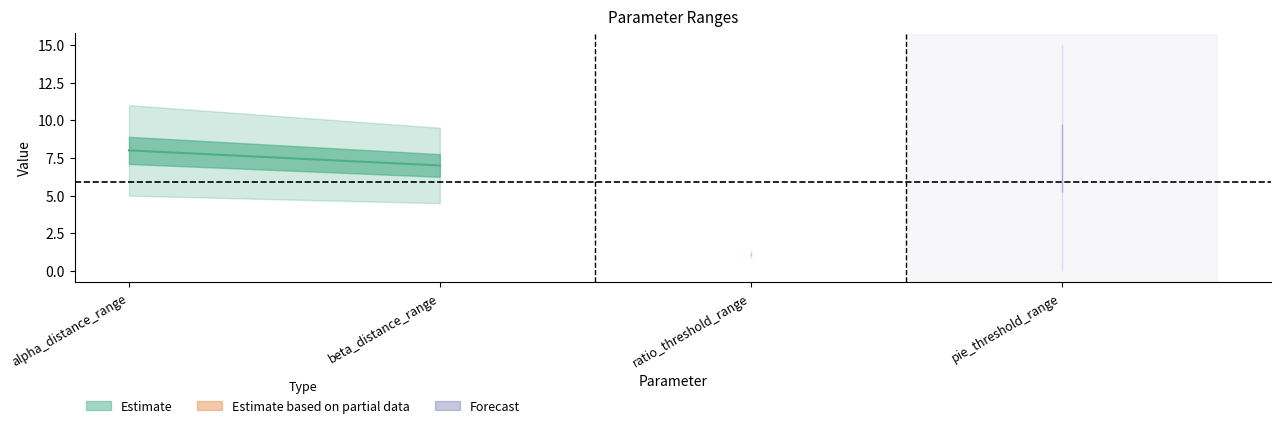

Reading left to right, list all the values displayed in this chart.

Min: alpha_distance_range=5.0	beta_distance_range=4.5	ratio_threshold_range=0.8	pie_threshold_range=0.0
Max: alpha_distance_range=11.0	beta_distance_range=9.5	ratio_threshold_range=1.4	pie_threshold_range=15.0